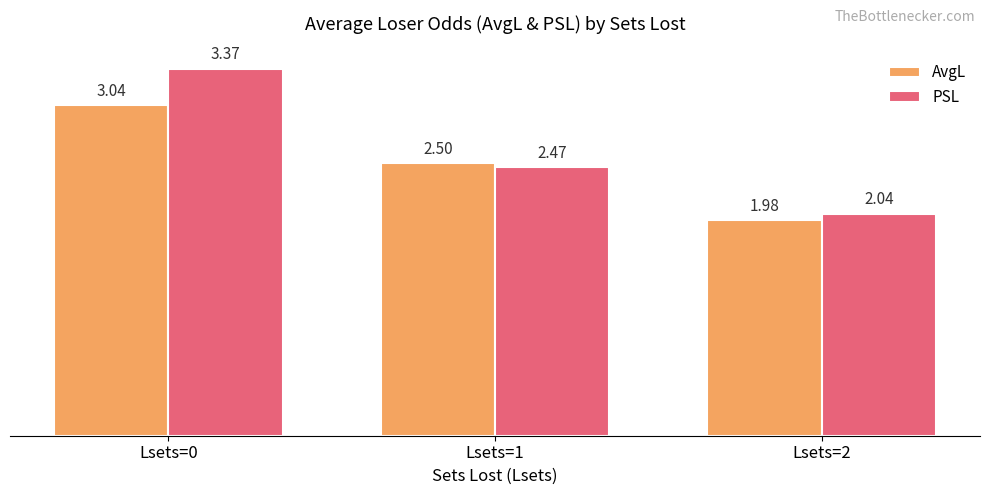

How many bars are there in total?

6